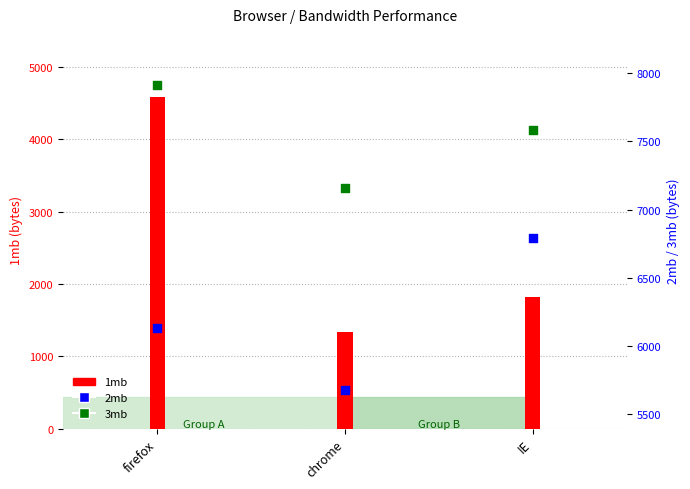

Which series has the largest total across all categories?

3mb